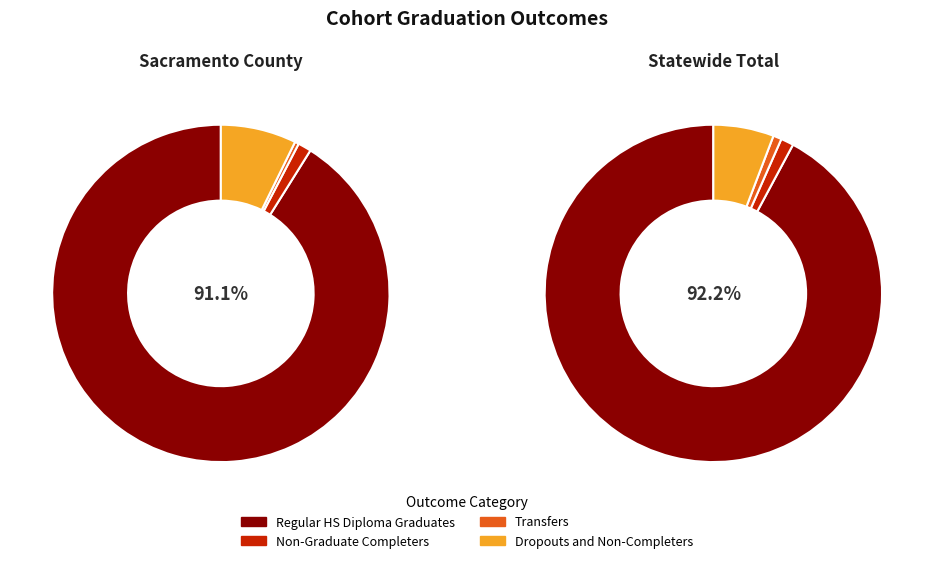

Combined, what portion of the pie is Sacramento County and Statewide Total?

100.0%